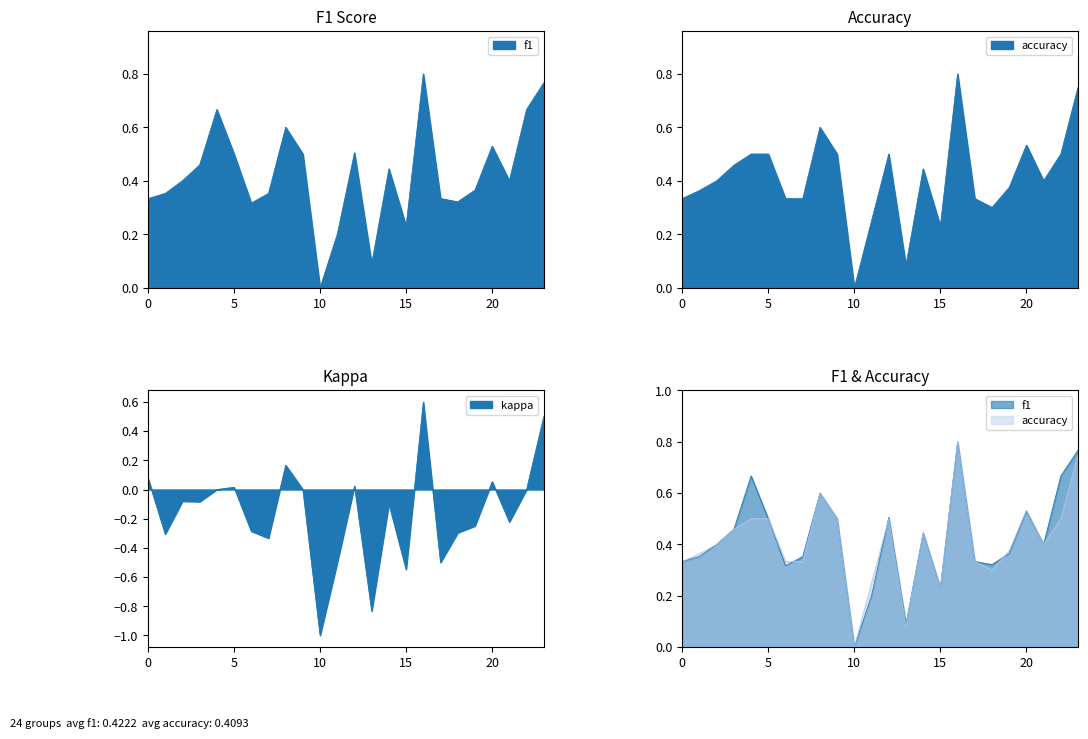

What is the sum of all f1 values?

10.1